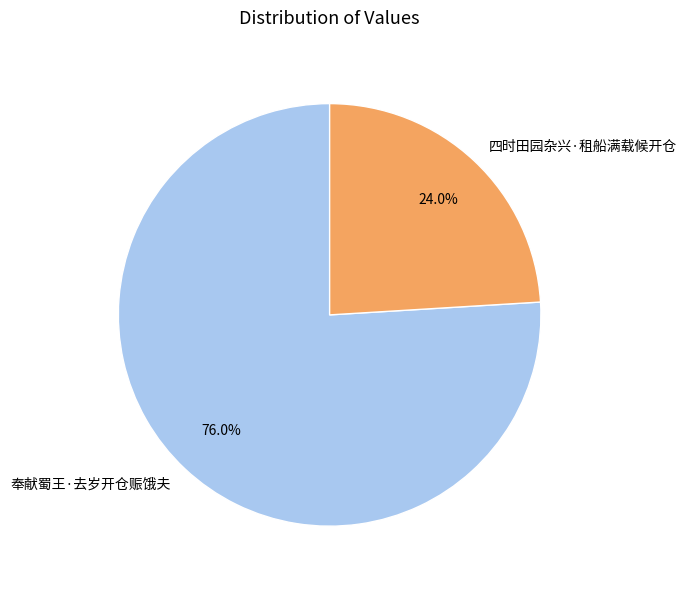

Do 奉献蜀王·去岁开仓赈饿夫 and 四时田园杂兴·租船满载候开仓 together represent more than half of the pie?

Yes